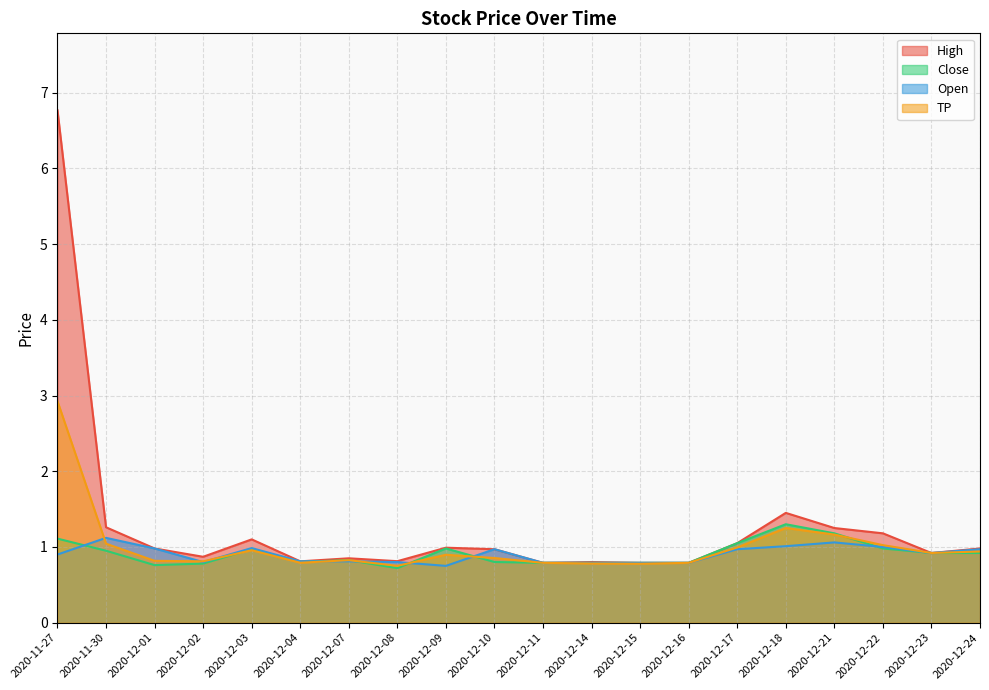

List the labels in order of Open value, smallest first.

2020-12-09, 2020-12-11, 2020-12-14, 2020-12-15, 2020-12-16, 2020-12-02, 2020-12-08, 2020-12-04, 2020-12-07, 2020-11-27, 2020-12-23, 2020-12-10, 2020-12-17, 2020-12-24, 2020-12-01, 2020-12-03, 2020-12-22, 2020-12-18, 2020-12-21, 2020-11-30